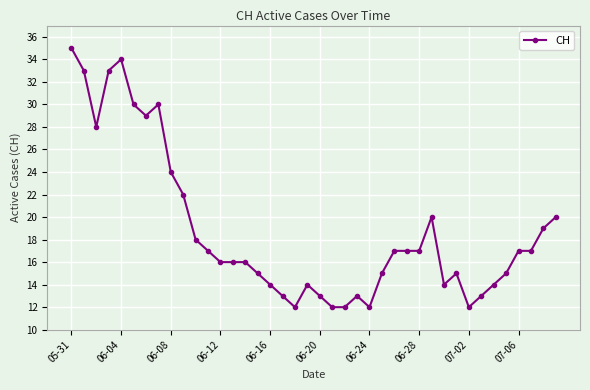

What is the minimum value shown in the chart?

12